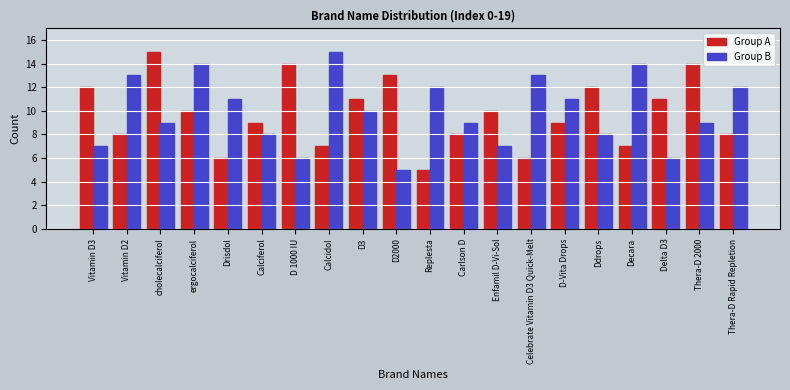

Is it true that Group A equals 5 at Replesta?

True